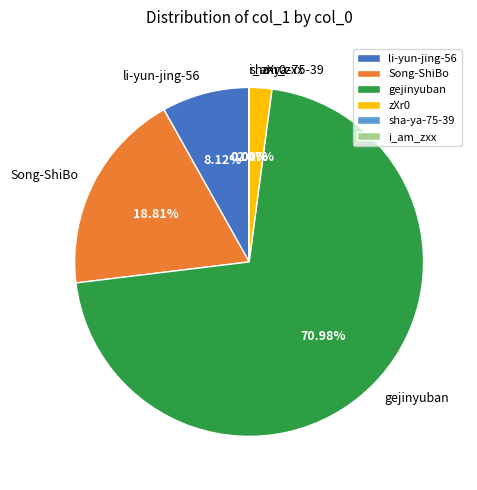

Which has a higher value, gejinyuban or Song-ShiBo?

gejinyuban